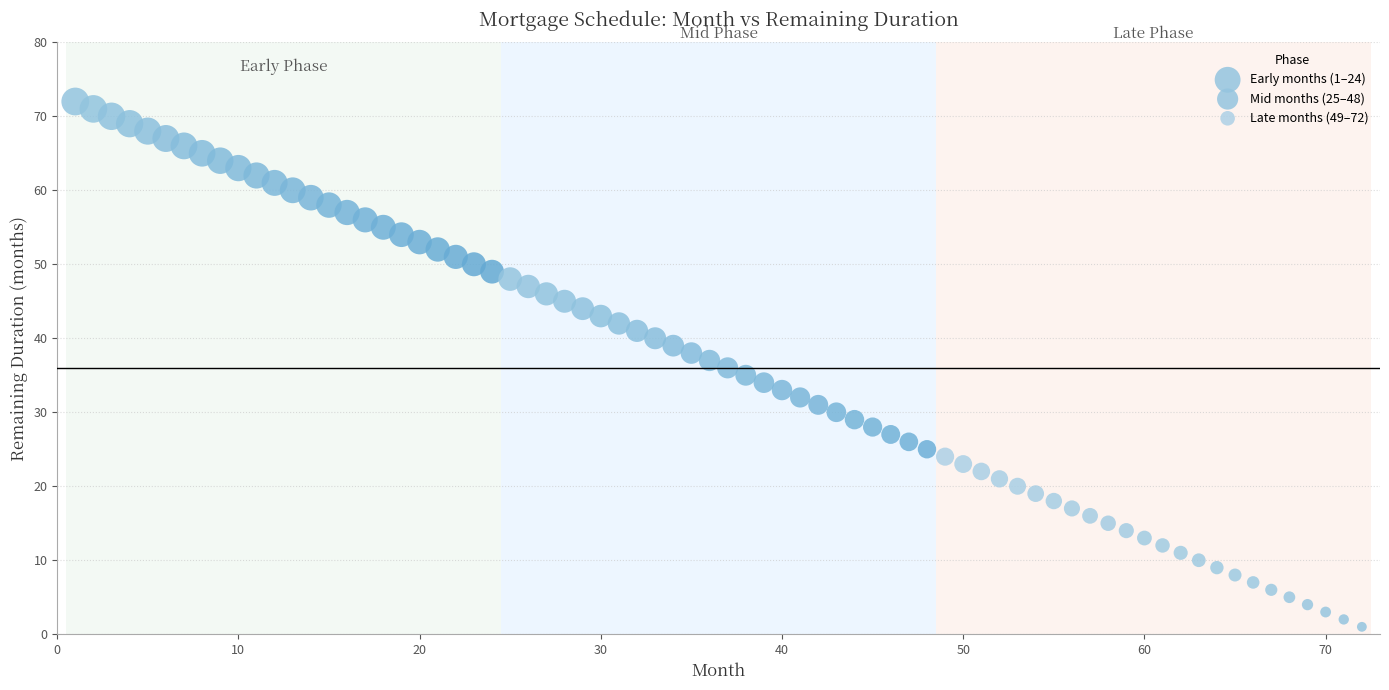

Which series reaches the minimum Y coordinate?

Late months (49–72)